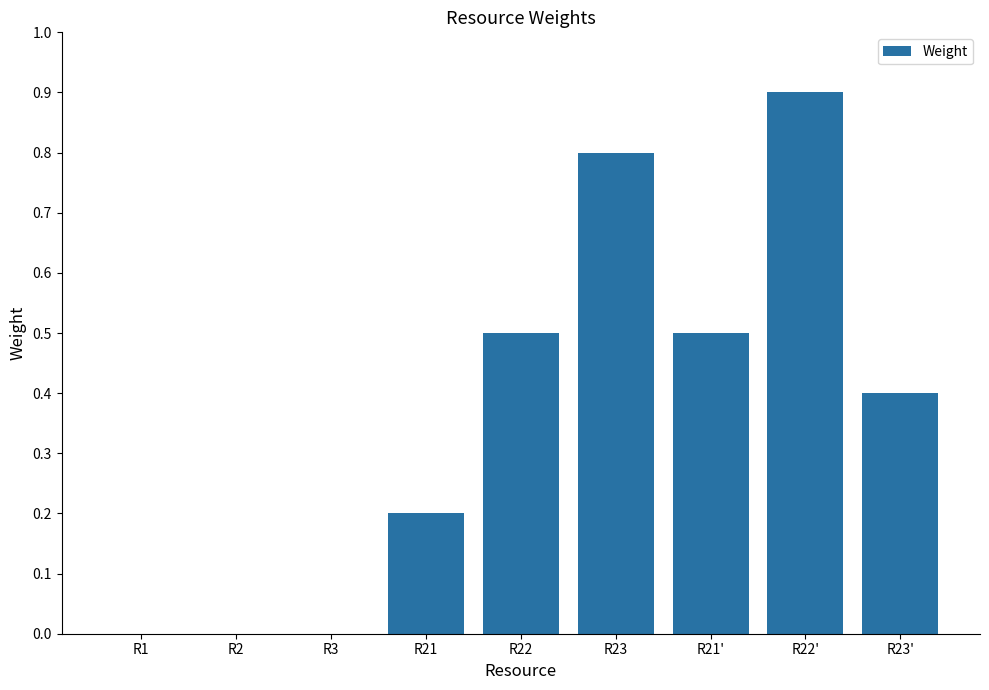

Are the bars grouped side by side (vs. stacked)?

No